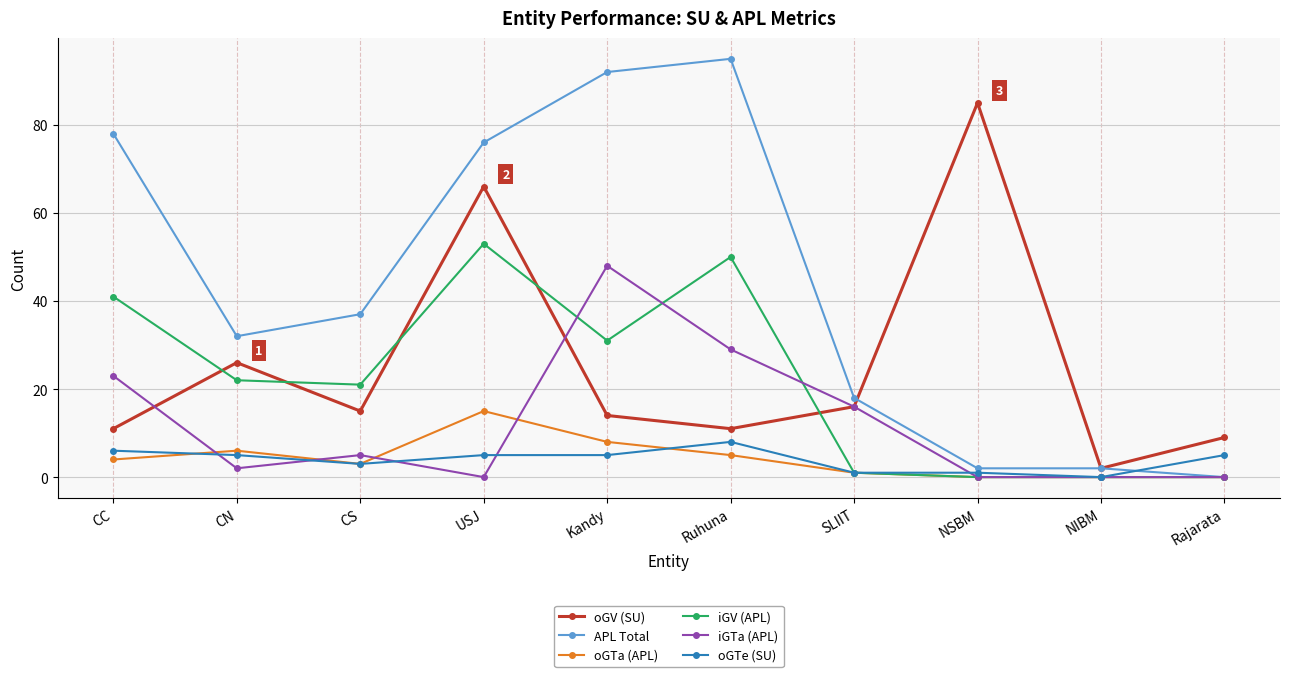

Is the value of oGV (SU) at NIBM greater than the value of iGTa (APL) at USJ?

Yes